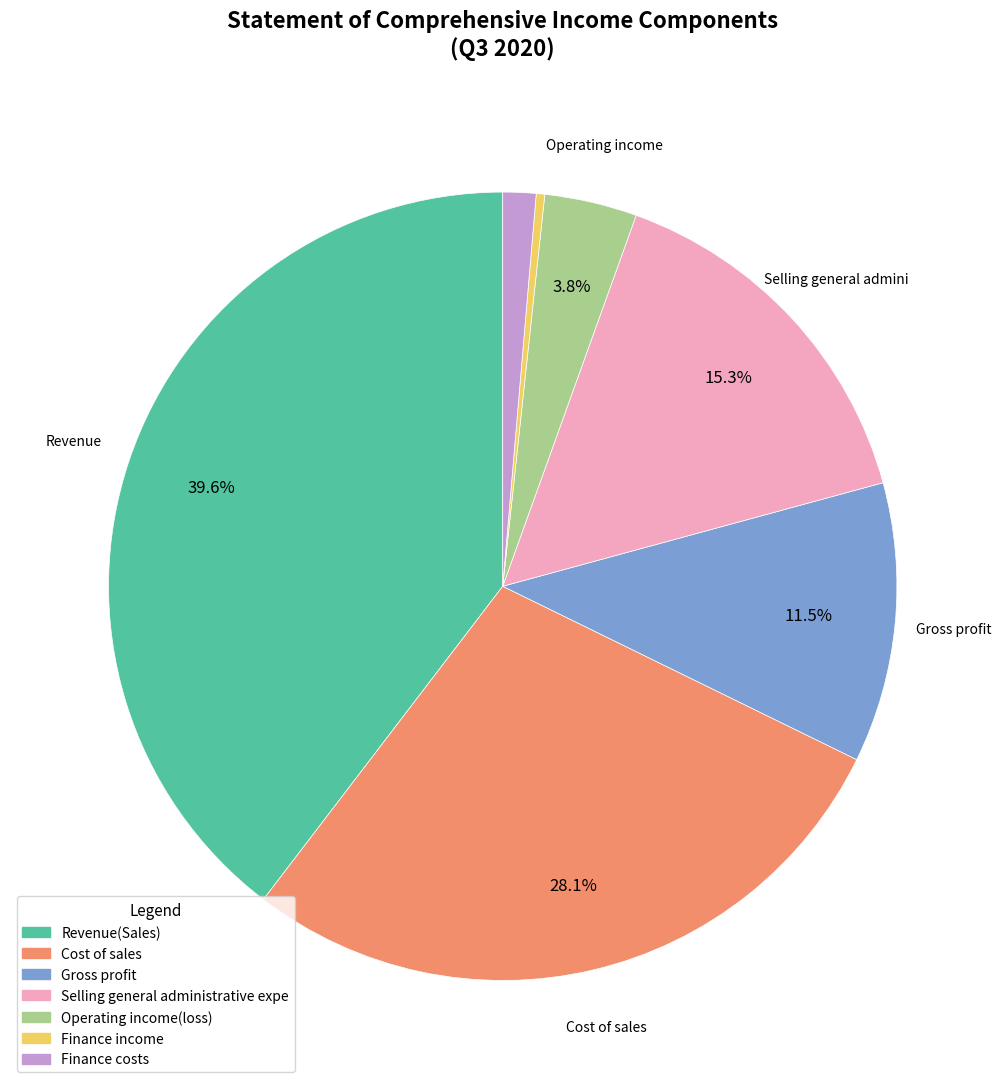

Is there any slice that represents more than half of the pie?

No